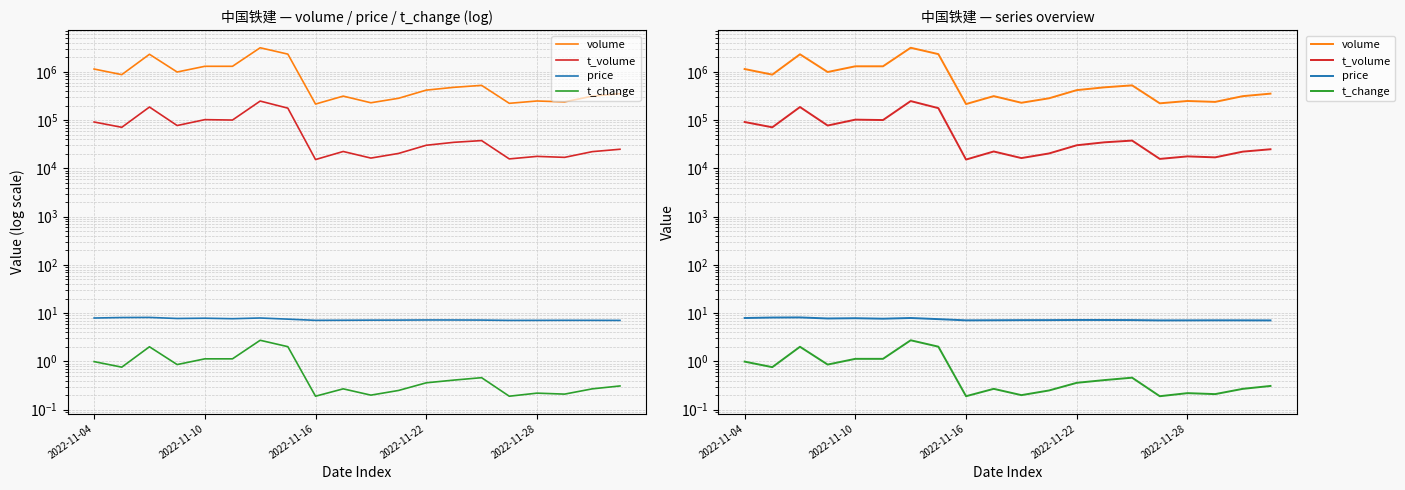

What is the spread (max minus min) of values at 10?

228400.8